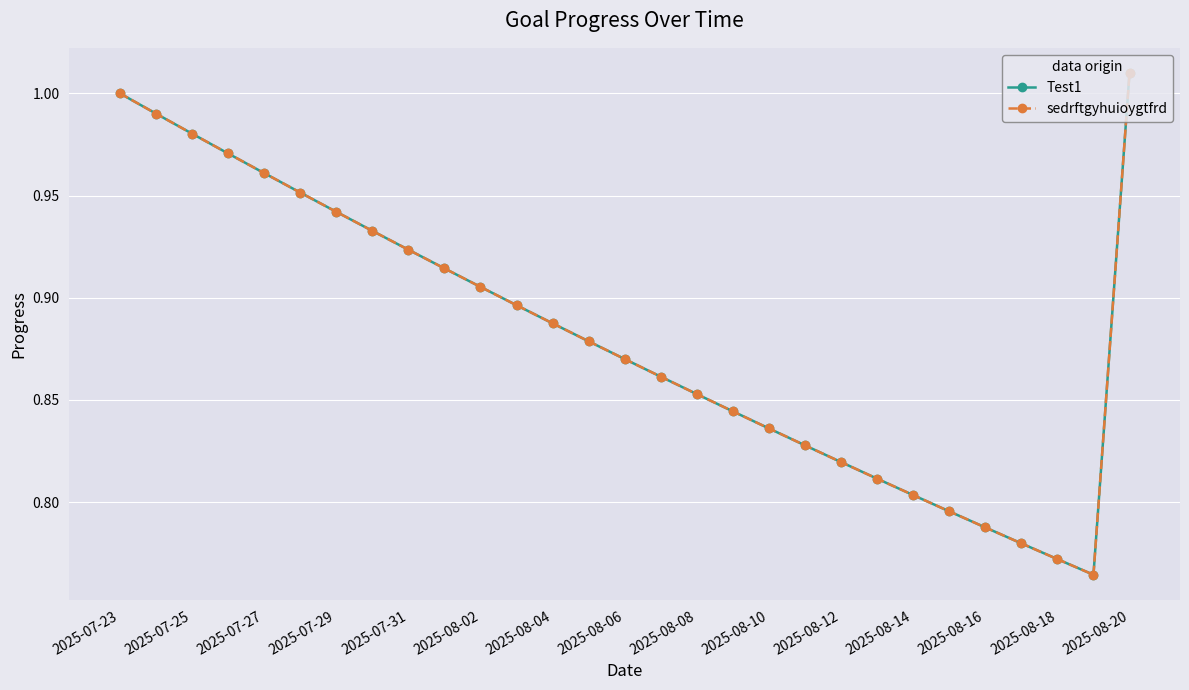

Does the chart display data point markers on the line(s)?

Yes